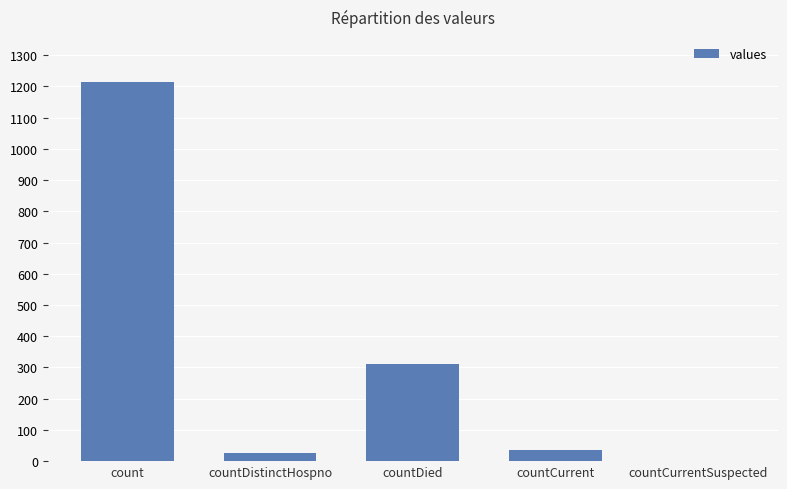

What is the average value?

317